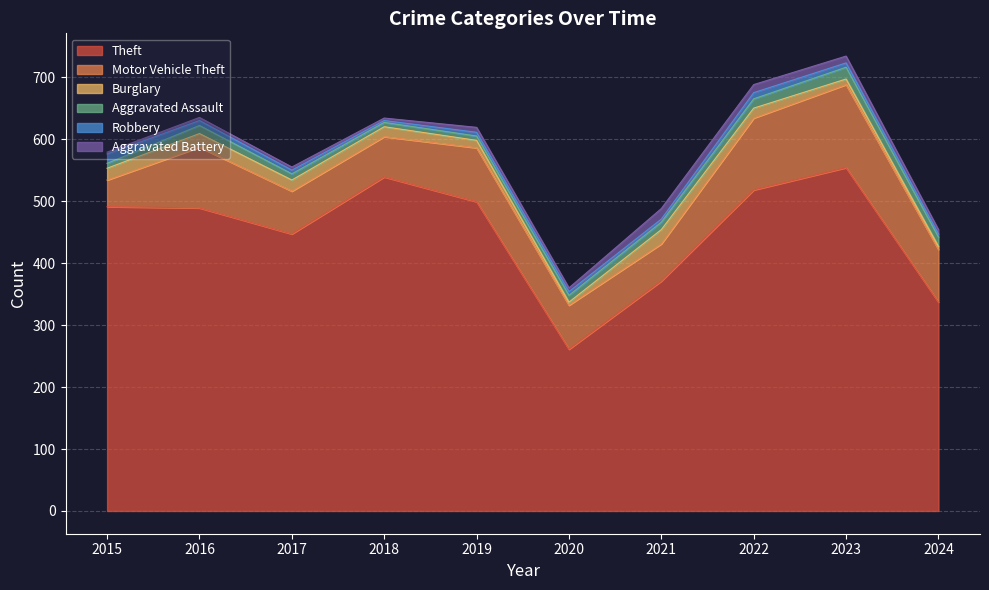

Reading right to left, what are all the values shown in this chart?

Theft: 337	554	518	371	261	499	539	447	489	491
Motor Vehicle Theft: 85	134	116	60	71	87	65	69	98	43
Burglary: 5	9	16	23	5	12	16	18	22	19
Aggravated Assault: 15	19	15	12	11	7	7	10	13	8
Robbery: 5	7	10	5	6	6	3	6	8	15
Aggravated Battery: 7	11	13	17	6	8	4	5	5	3